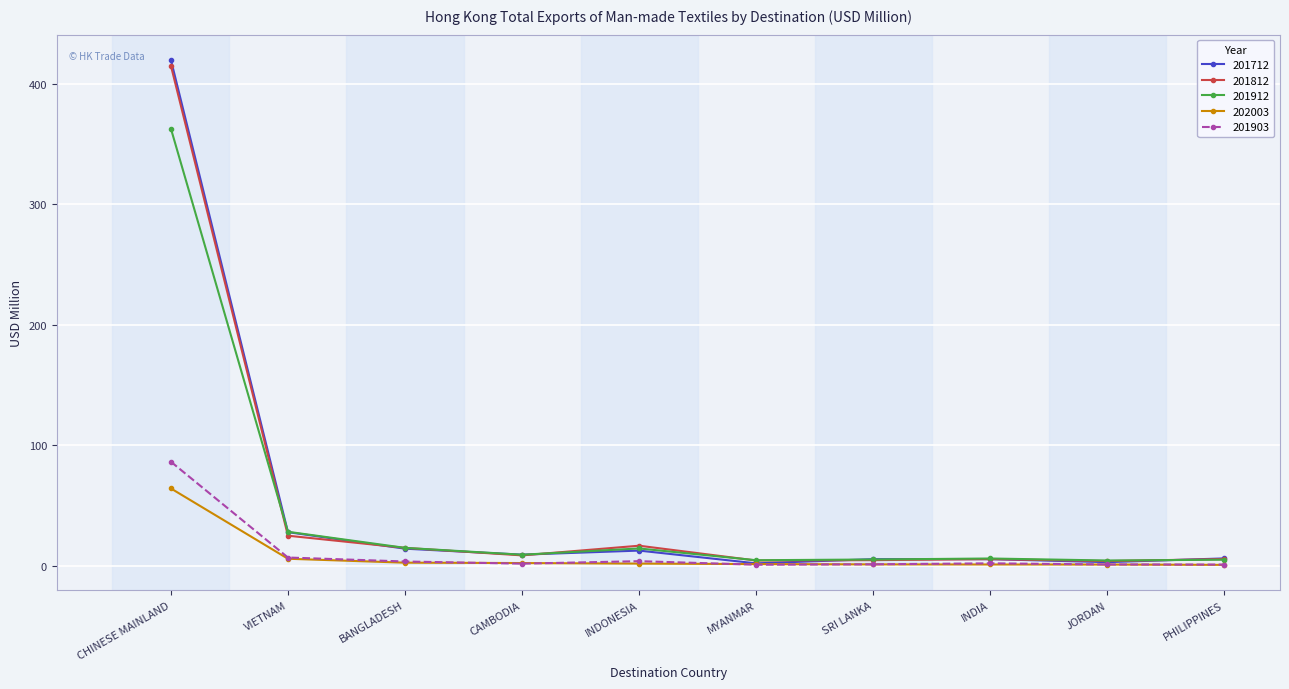

Which series has the widest spread of values?

201712